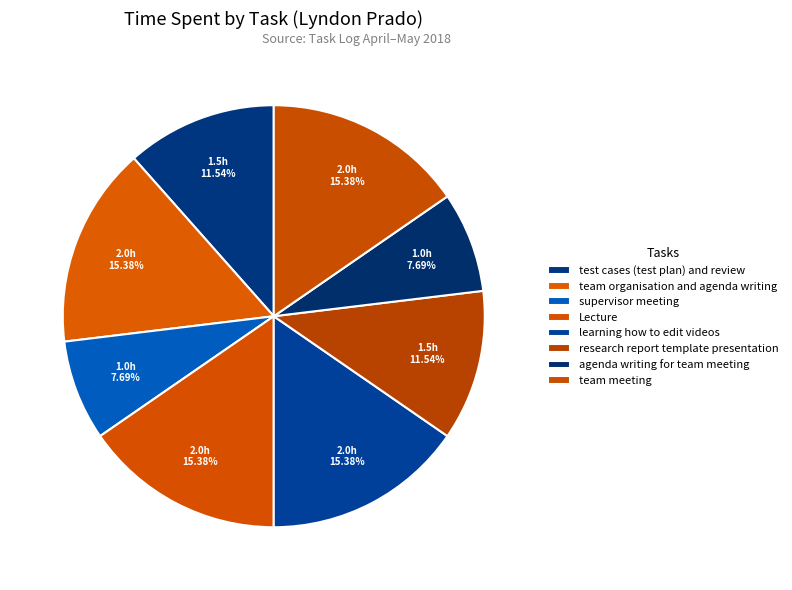

Count the number of slices in the pie.

8